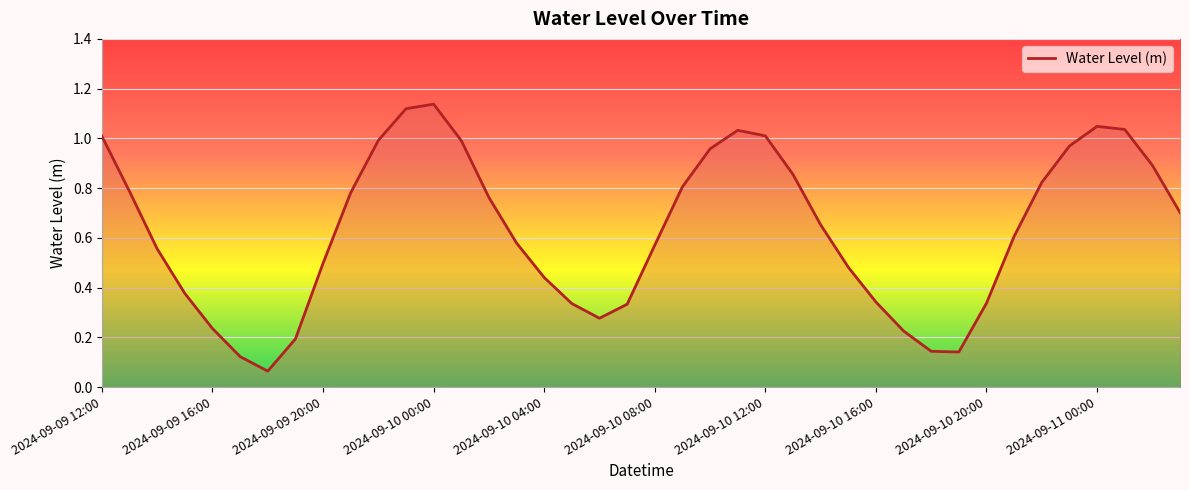

Count the number of data series in this chart.

1